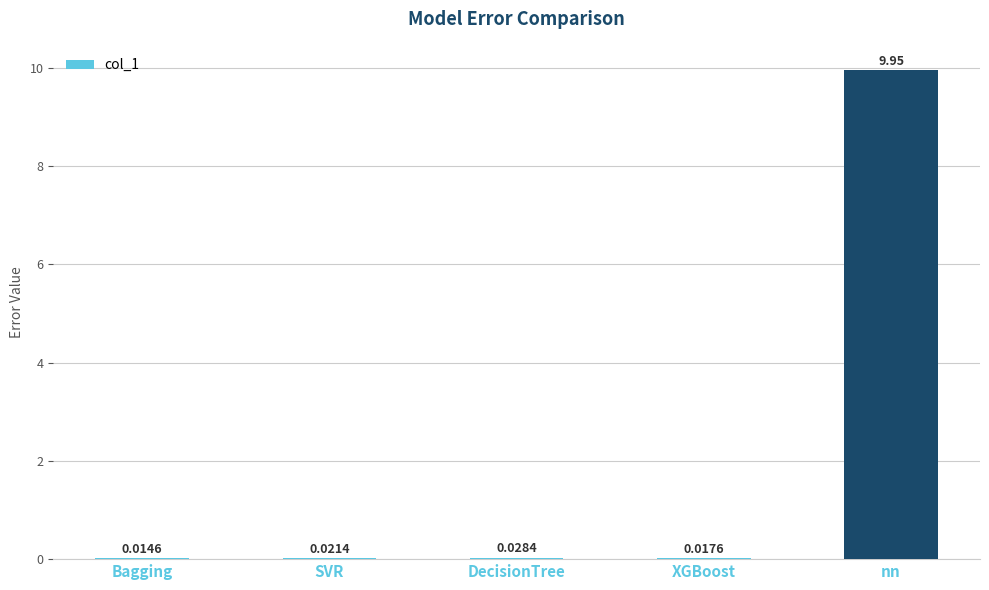

Between Bagging and DecisionTree, which is larger?

DecisionTree